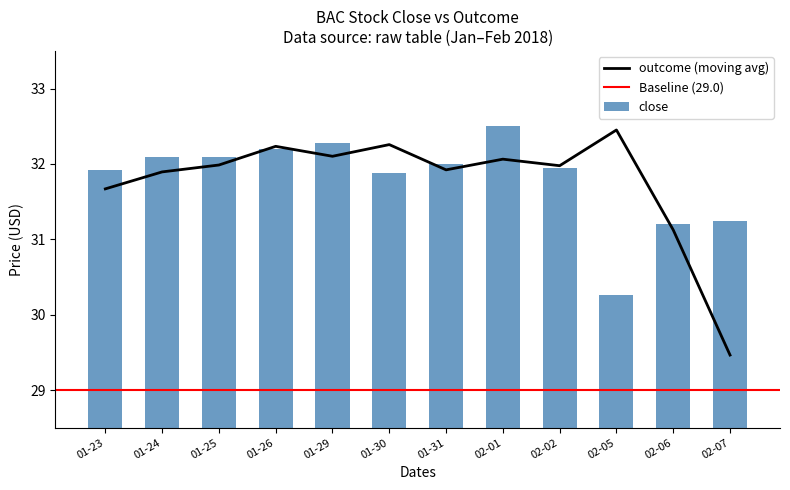

At which label does outcome (moving avg) reach its peak?

02-05